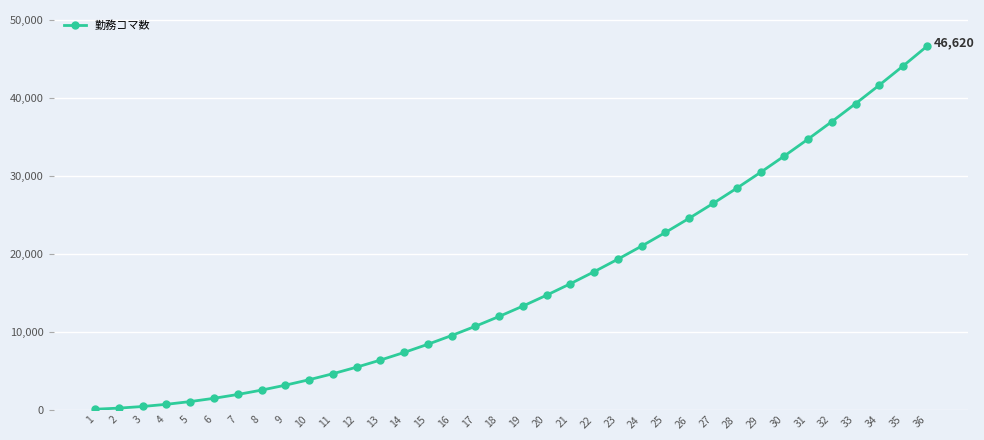

What is the smallest value displayed?

70